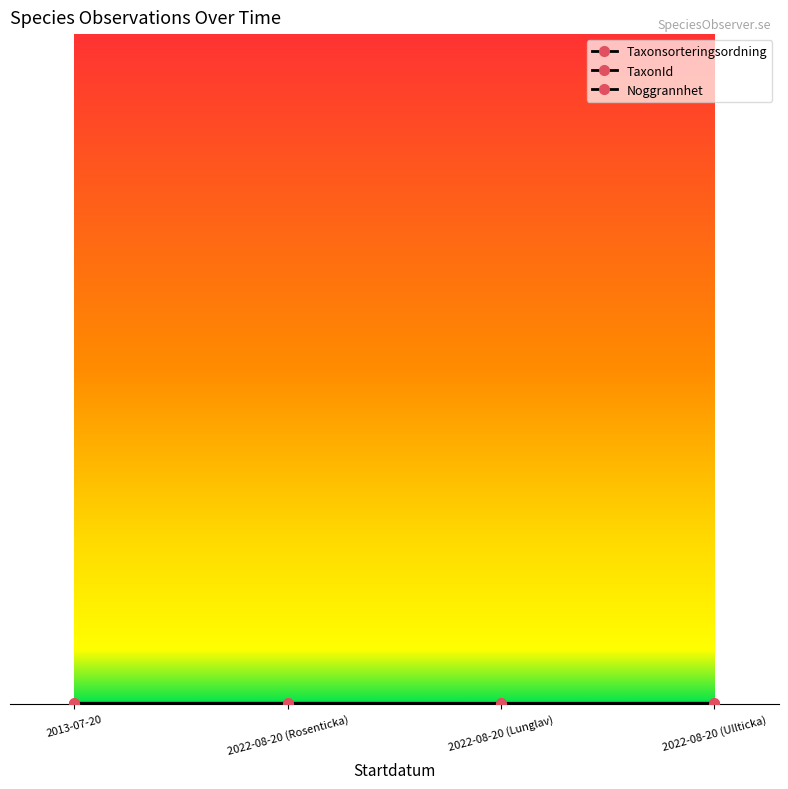

Which has a higher value, 2022-08-20 (Rosenticka) or 2022-08-20 (Lunglav)?

2022-08-20 (Rosenticka)